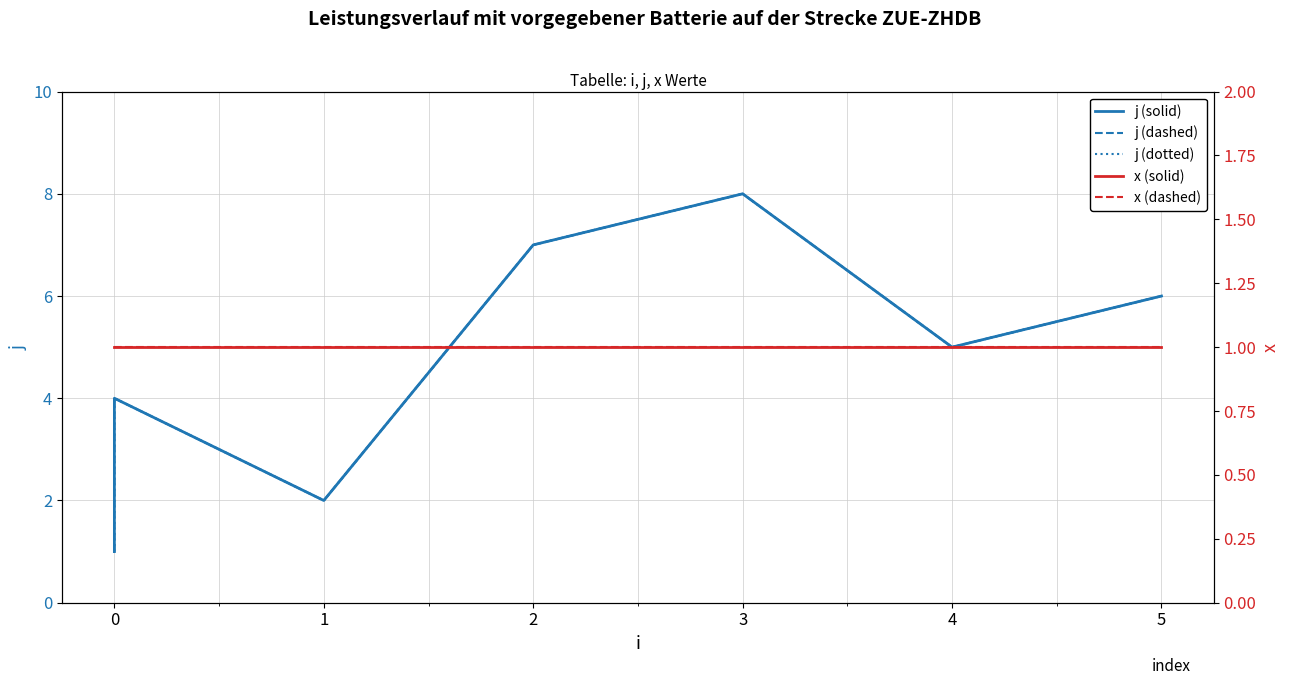

Which series has the largest range (max minus min)?

j (solid)